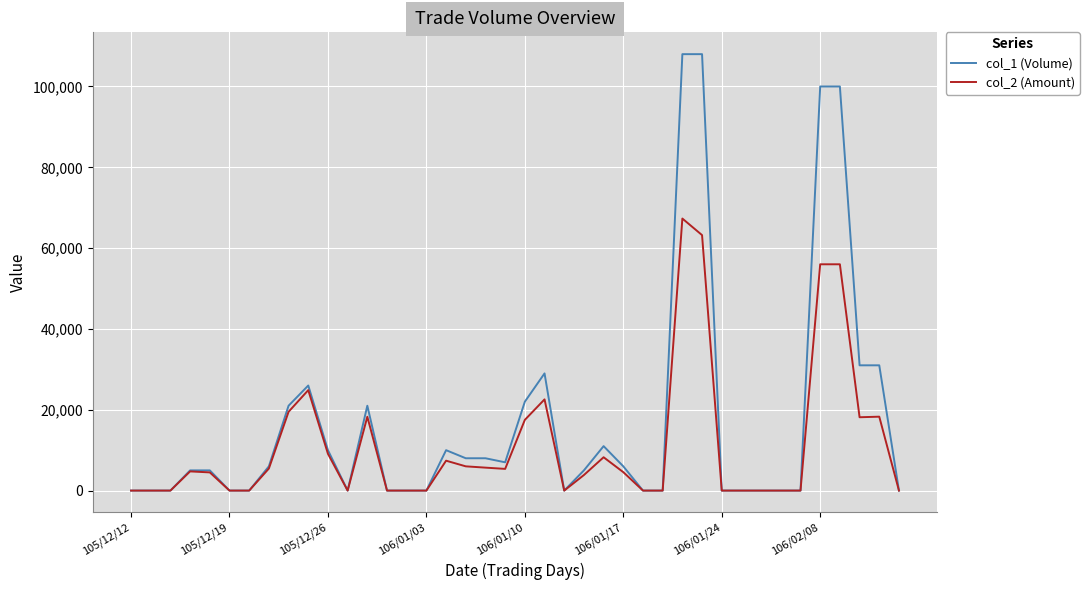

Rank the series by their average value, from lowest to highest.

col_2 (Amount), col_1 (Volume)